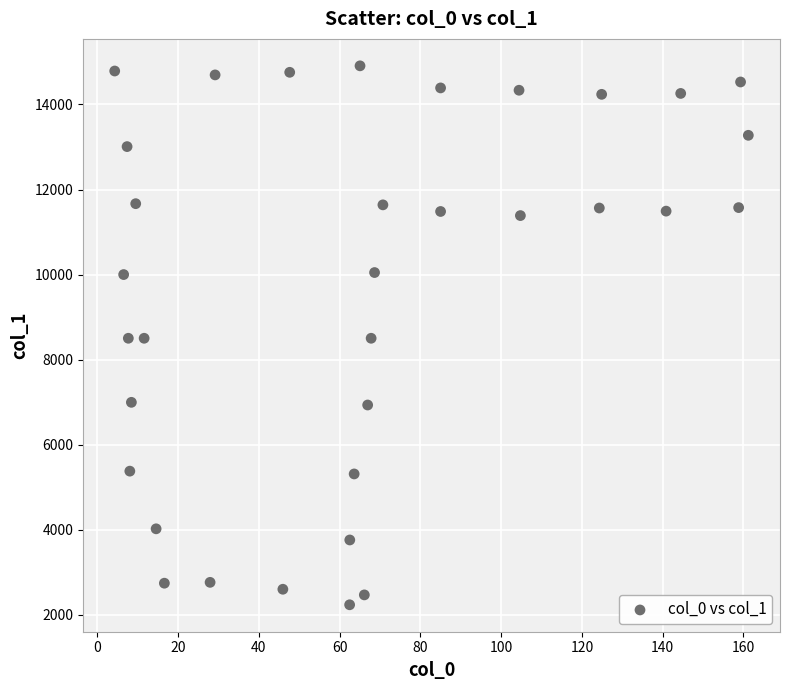

What is the range of X values (max minus min)?

156.9